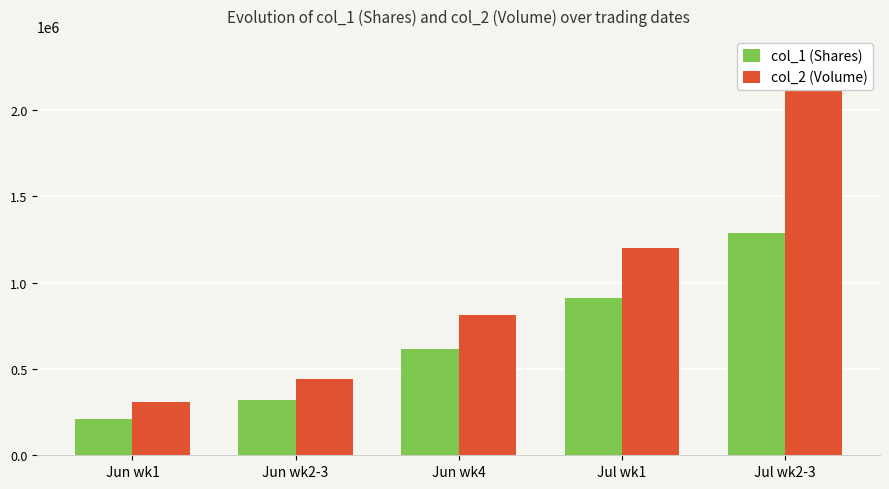

What is the sum of the col_2 (Volume) values at Jun wk1 and Jun wk4?

1120180